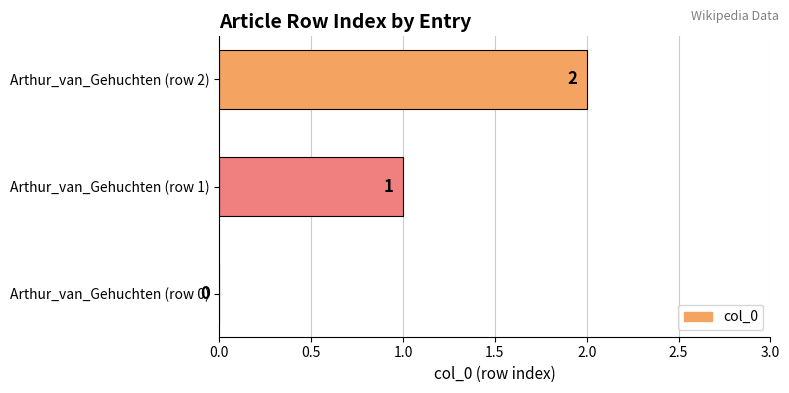

Is it true that the value at Arthur_van_Gehuchten (row 2) is 1?

False